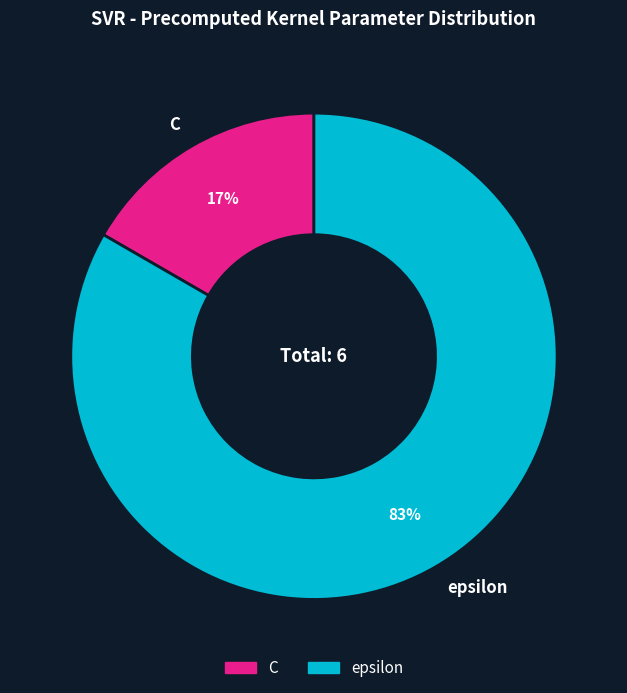

Is it true that epsilon is 94% of the pie?

False